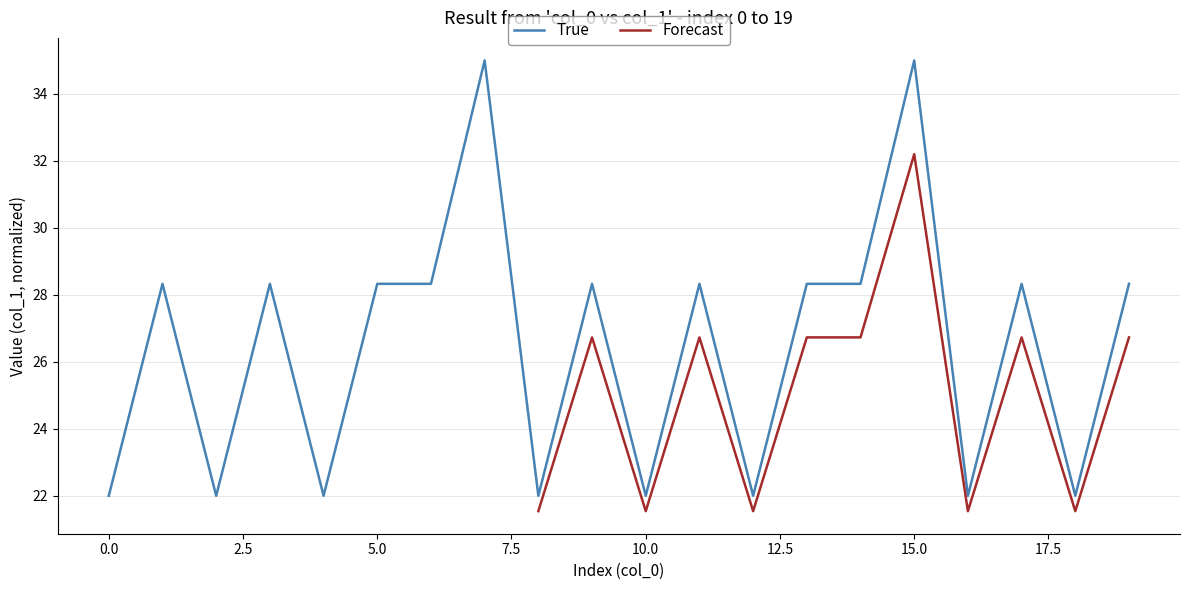

Which label corresponds to the largest value in the chart?

15